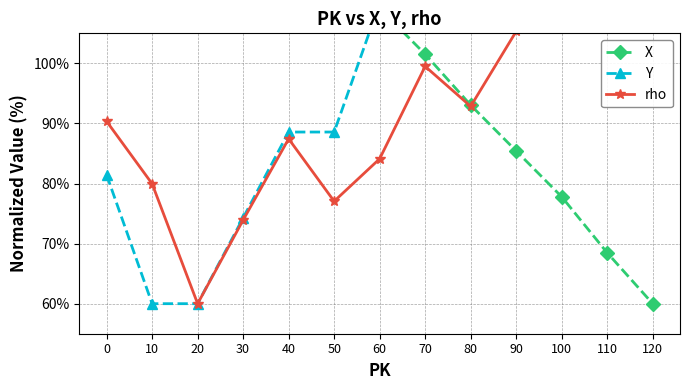

What is the minimum value for Y?

60.0